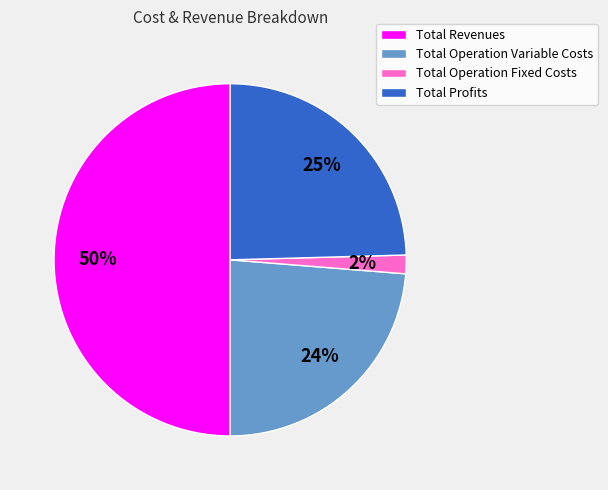

To the nearest percent, what percentage of the pie is Total Profits?

25%